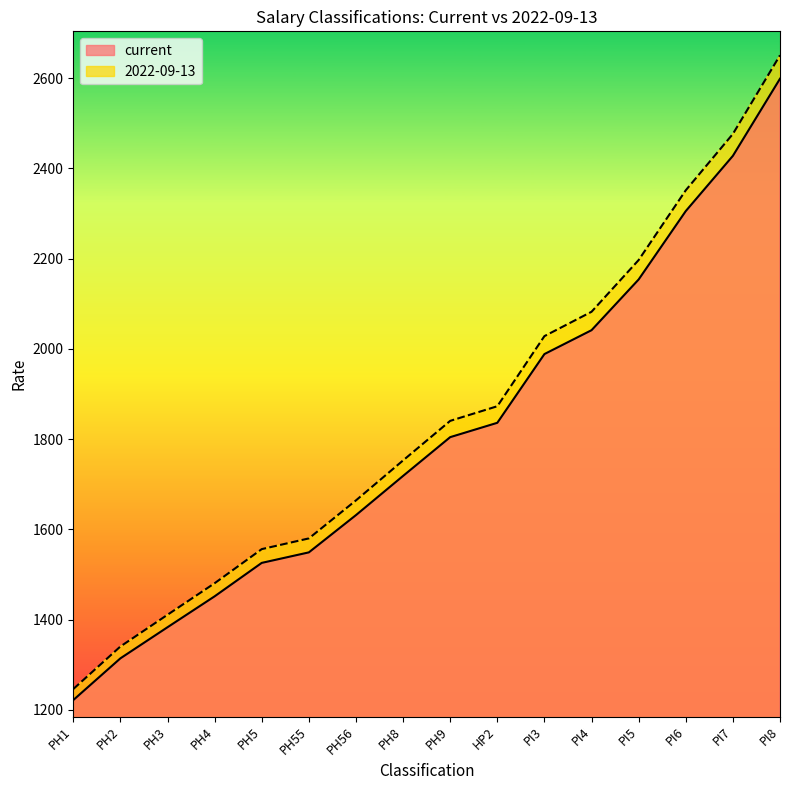

True or false: current and 2022-09-13 intersect in this chart.

False